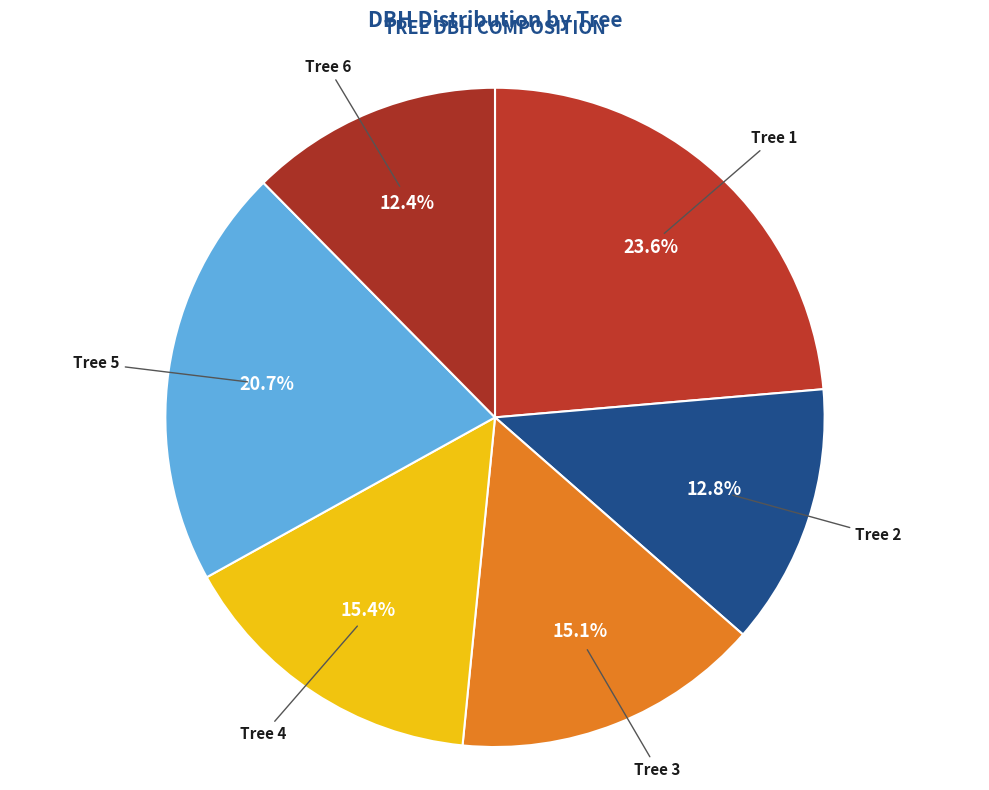

Rank the categories by value from highest to lowest.

40_294_1_IFN2, 40_294_5_IFN2, 40_294_4_IFN2, 40_294_3_IFN2, 40_294_2_IFN2, 40_294_6_IFN2